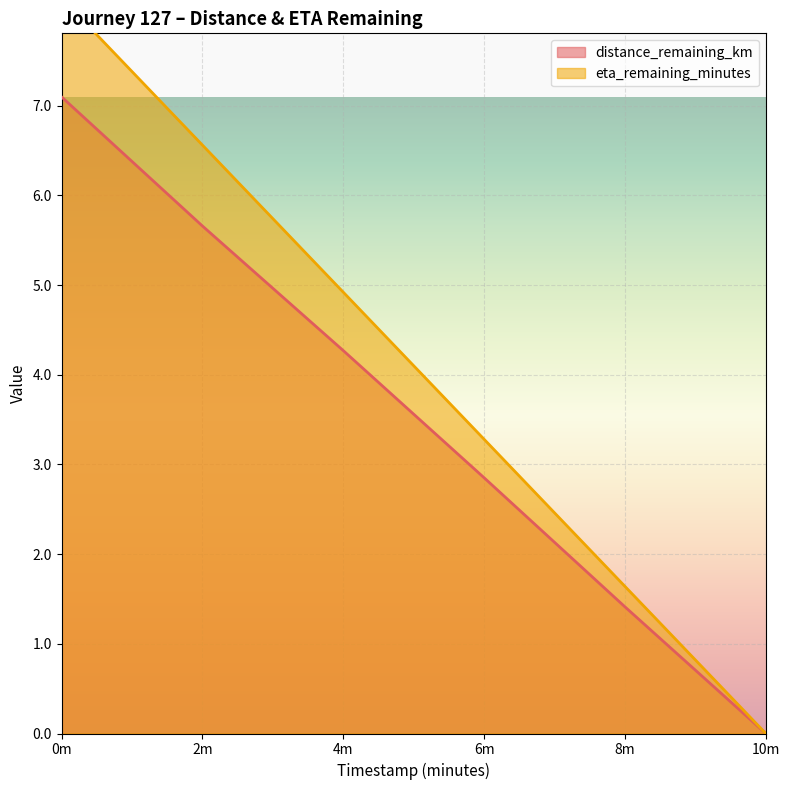

At which label does distance_remaining_km reach its minimum?

10m